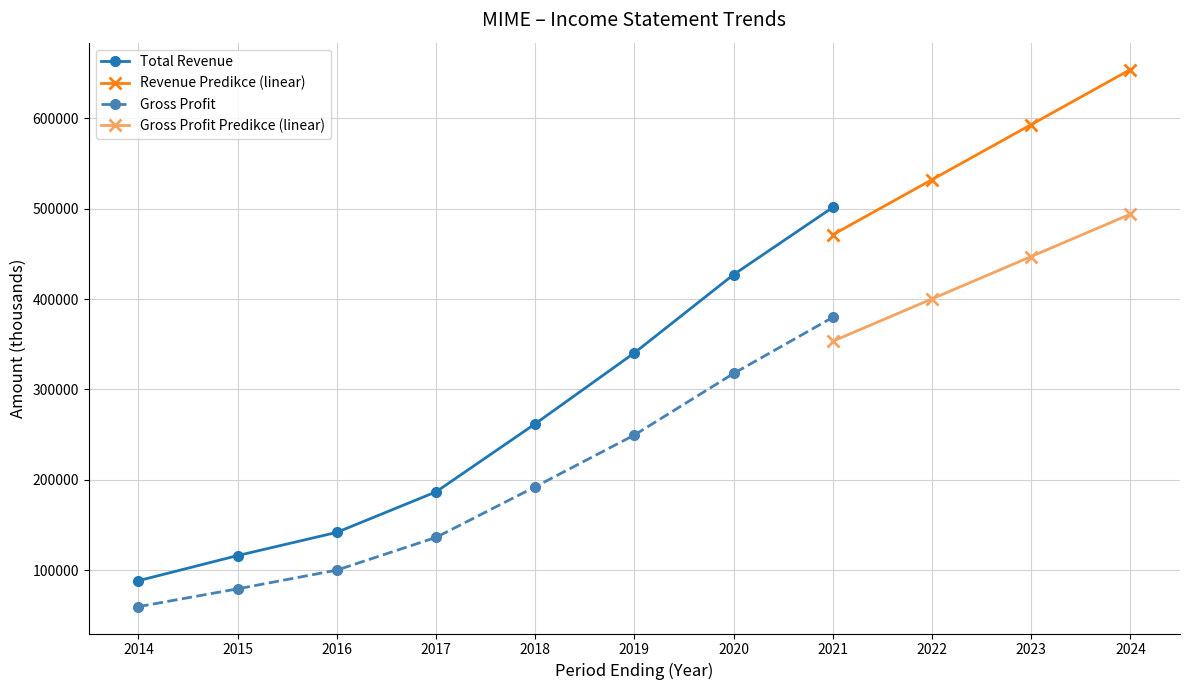

At which label is Total Revenue closest to 294850?

2018